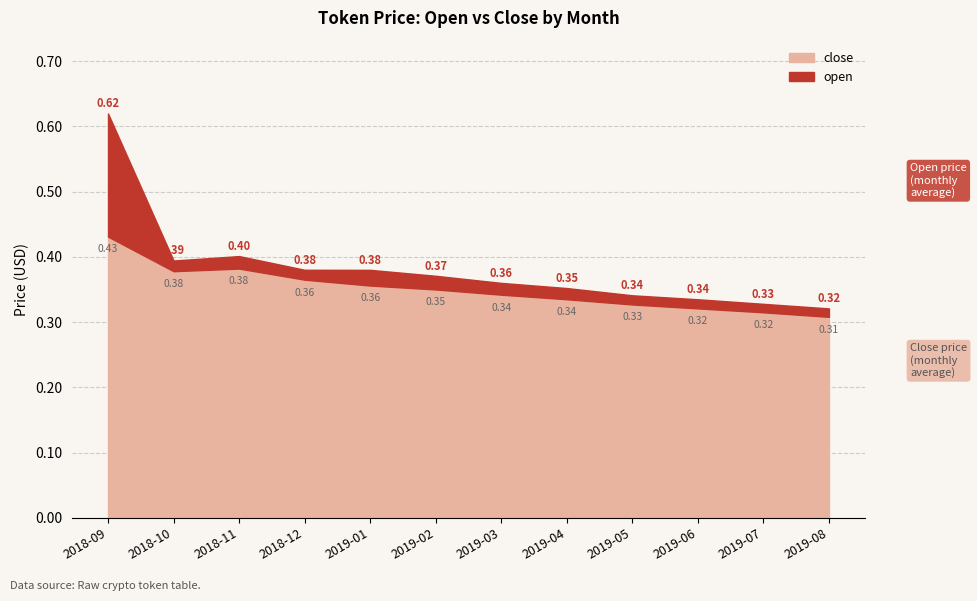

What is the label of the 8th point from the left?

2019-04